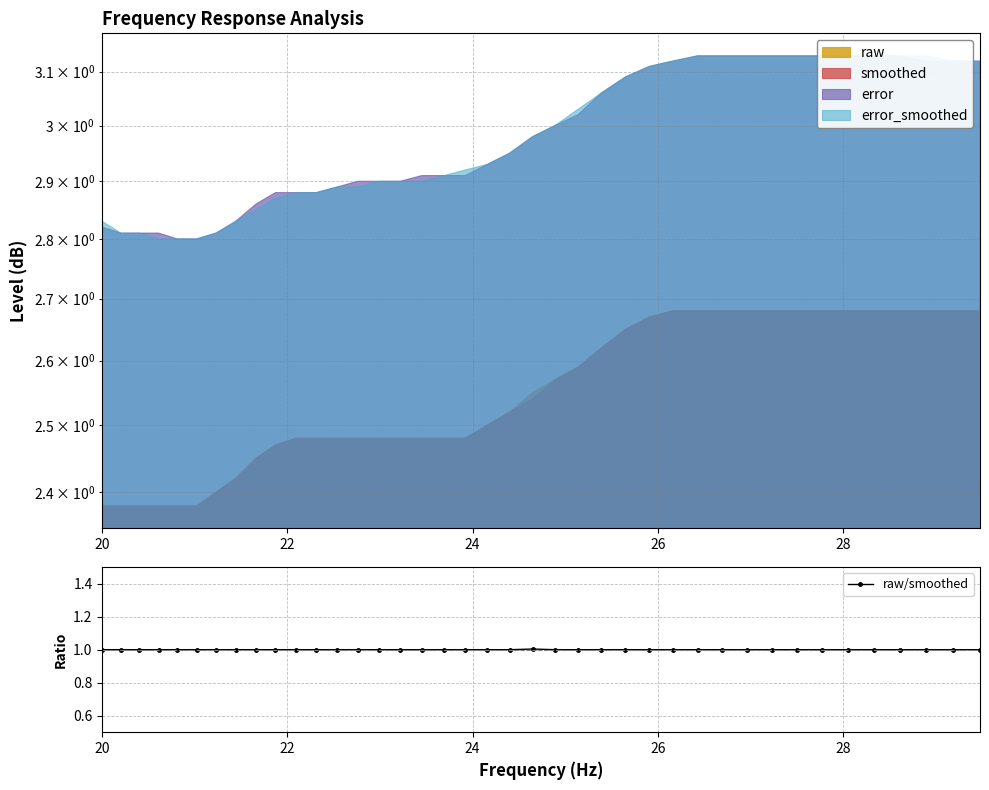

What is the minimum value shown in the chart?

1.0